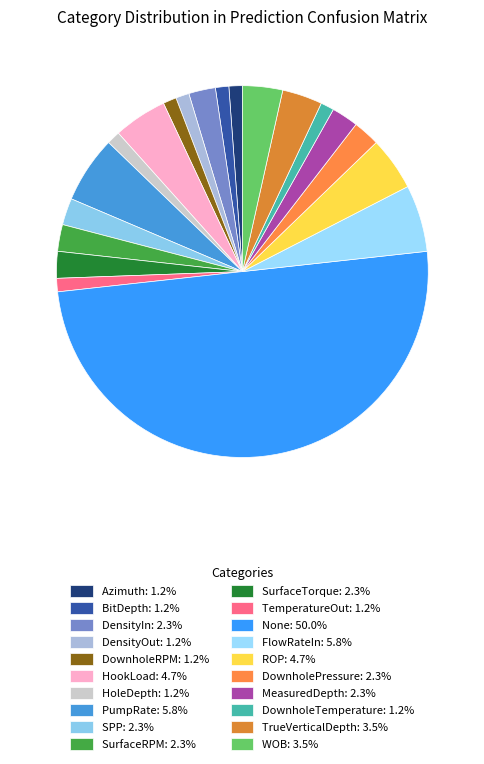

Is it true that PumpRate is 20% of the pie?

False